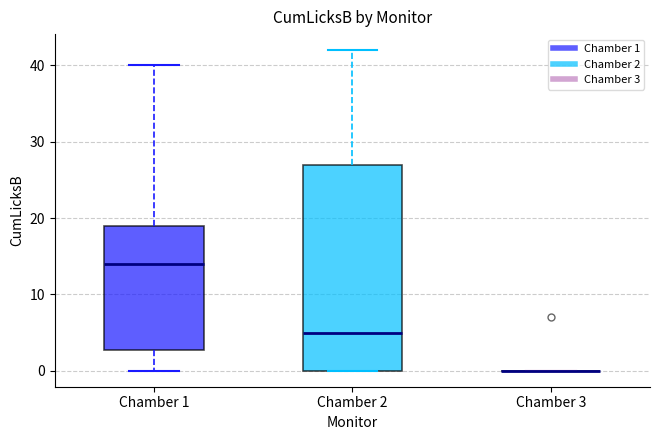

Comparing the boxes themselves (not the whiskers), which one is the tallest?

Chamber 2